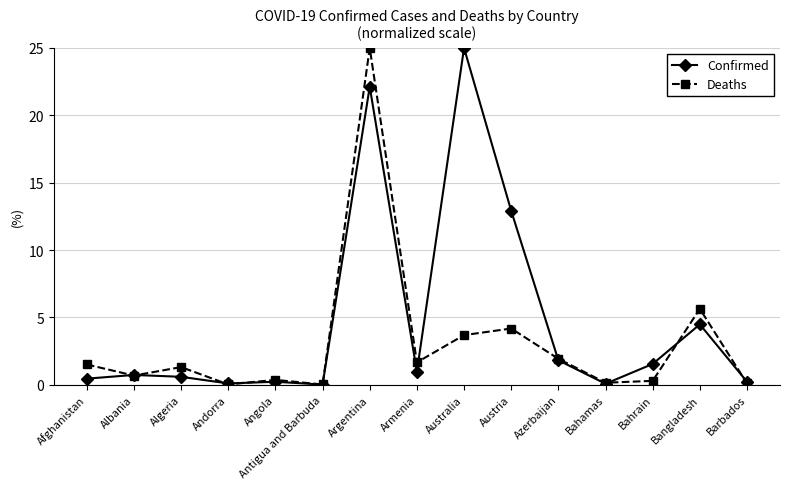

What is the label of the 6th point from the left?

Antigua and Barbuda